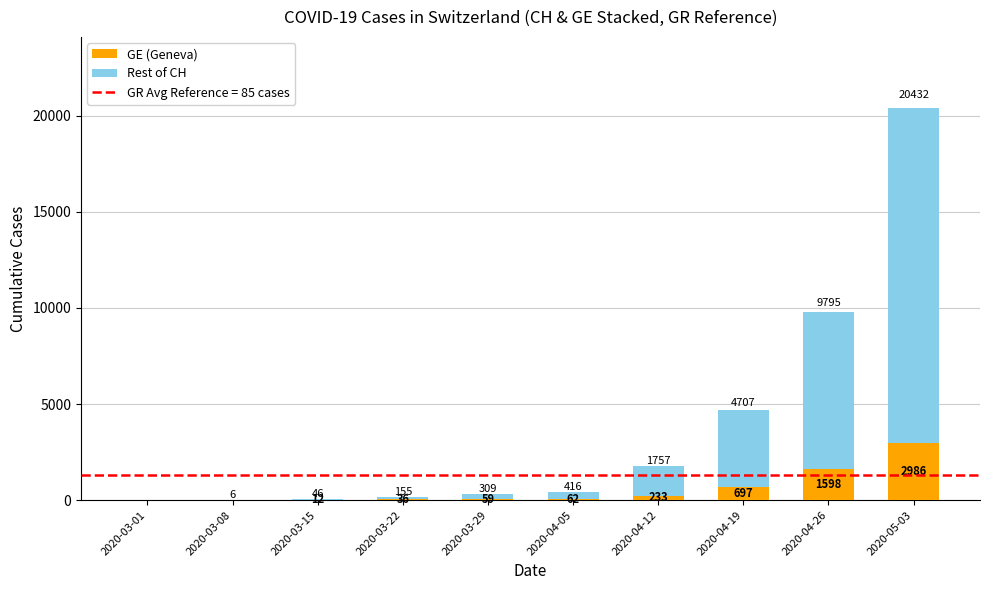

At which label does GE (Geneva) reach its peak?

2020-05-03